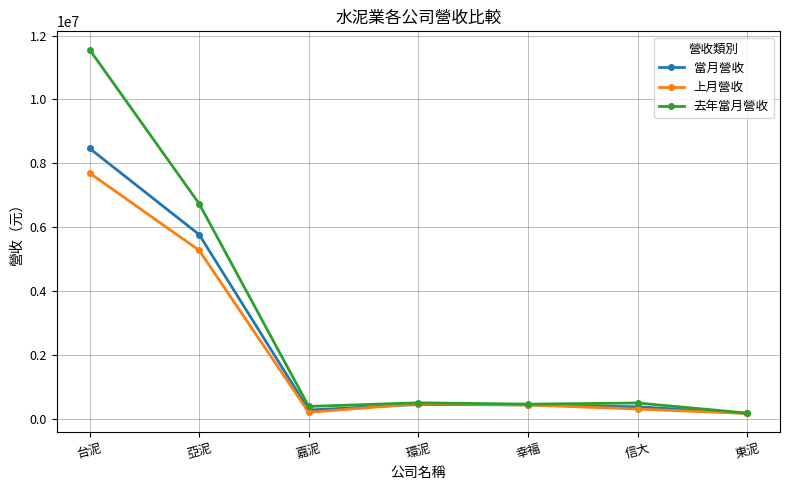

What is the approximate value of 上月營收 at 信大?

305303